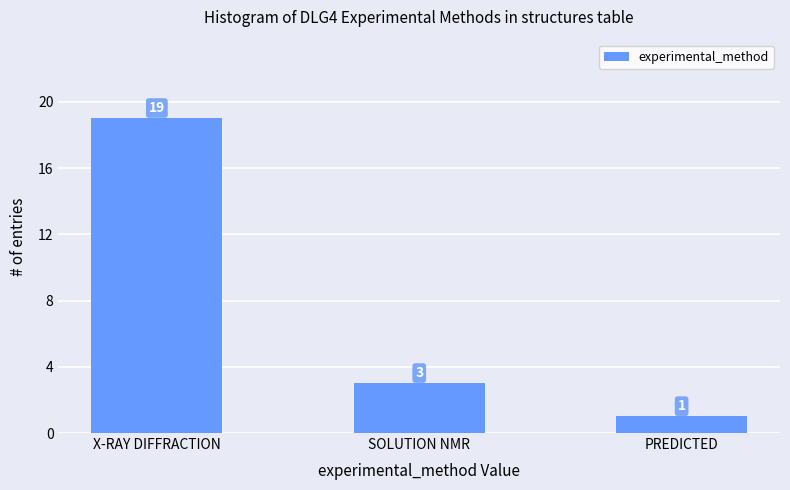

At which category does the chart reach its peak across all series?

X-RAY DIFFRACTION